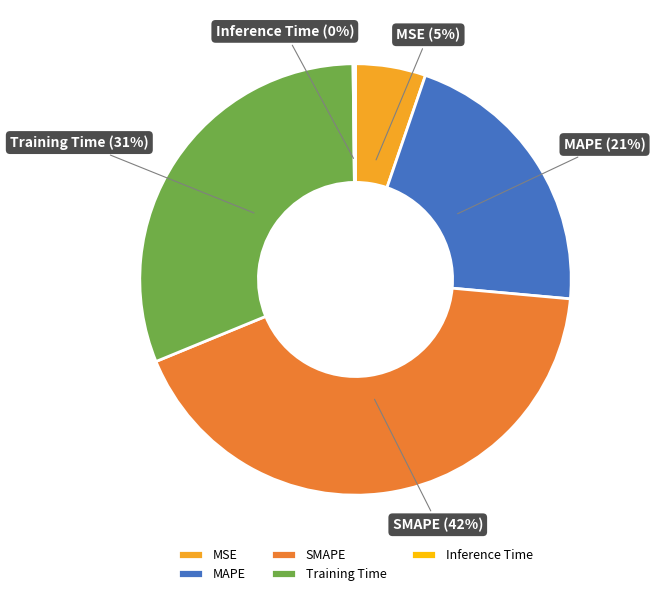

Which slice is the largest?

SMAPE